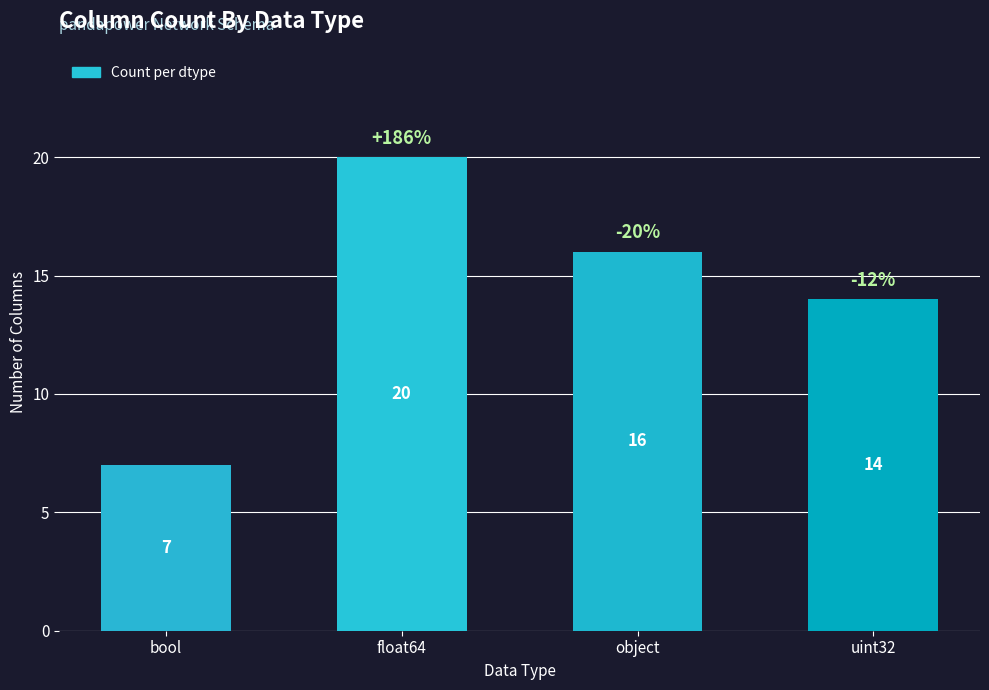

At which label is the value closest to 13?

uint32